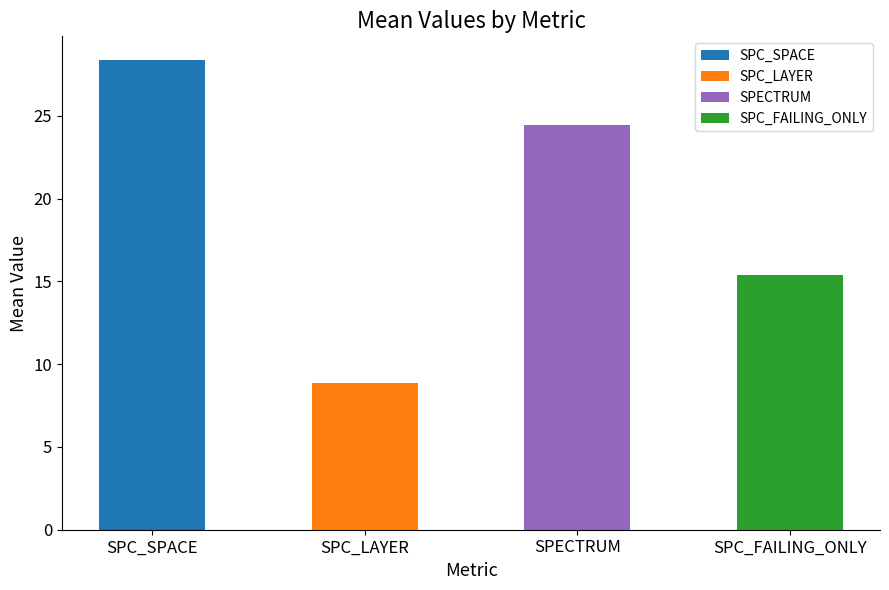

Rank the categories by value from lowest to highest.

SPC_LAYER, SPC_FAILING_ONLY, SPECTRUM, SPC_SPACE